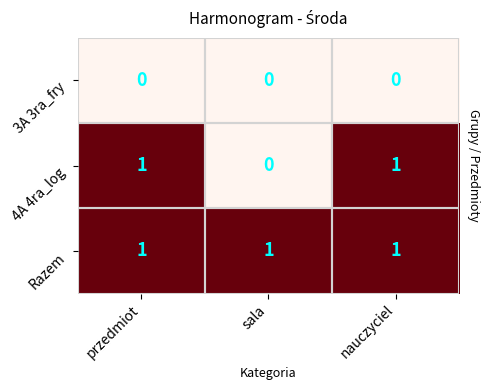

Rank the series by their average value, from highest to lowest.

Razem, 4A 4ra_log, 3A 3ra_fry